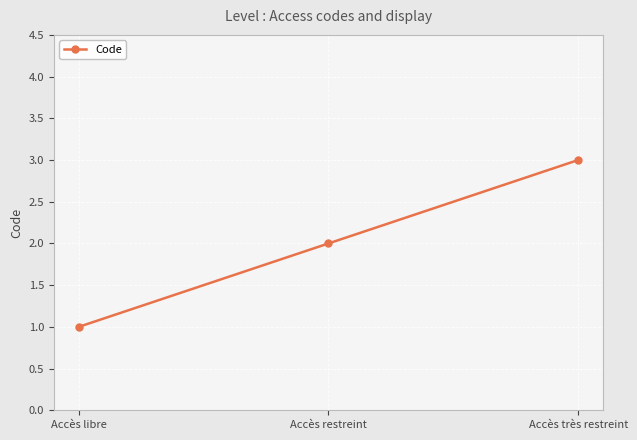

What is the ratio of the value at Accès libre to the value at Accès très restreint?

0.3